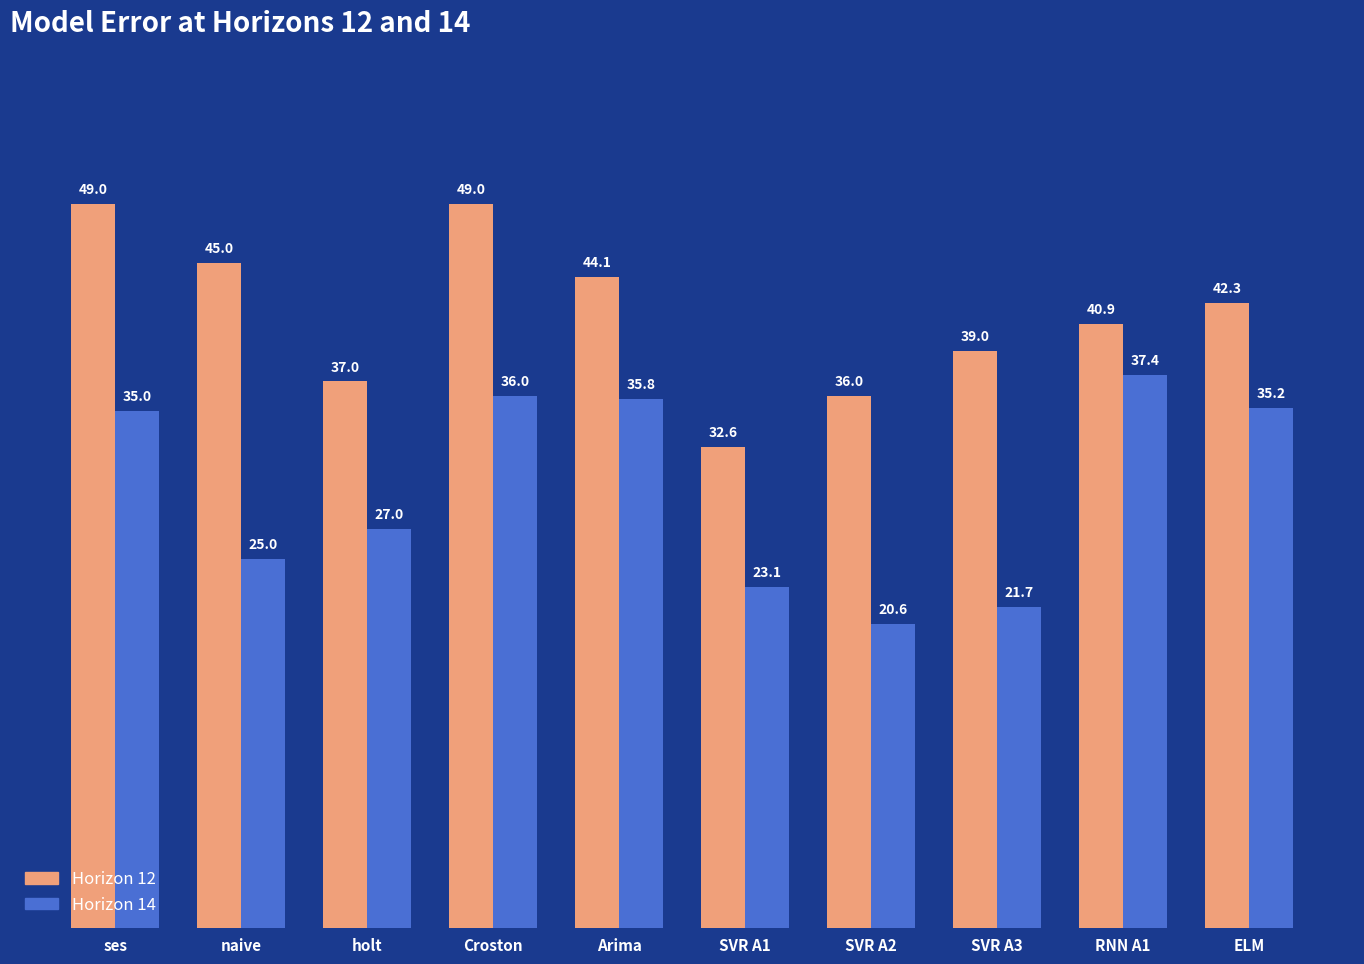

What is the sum of the Horizon 14 values at naive and SVR A2?

45.6